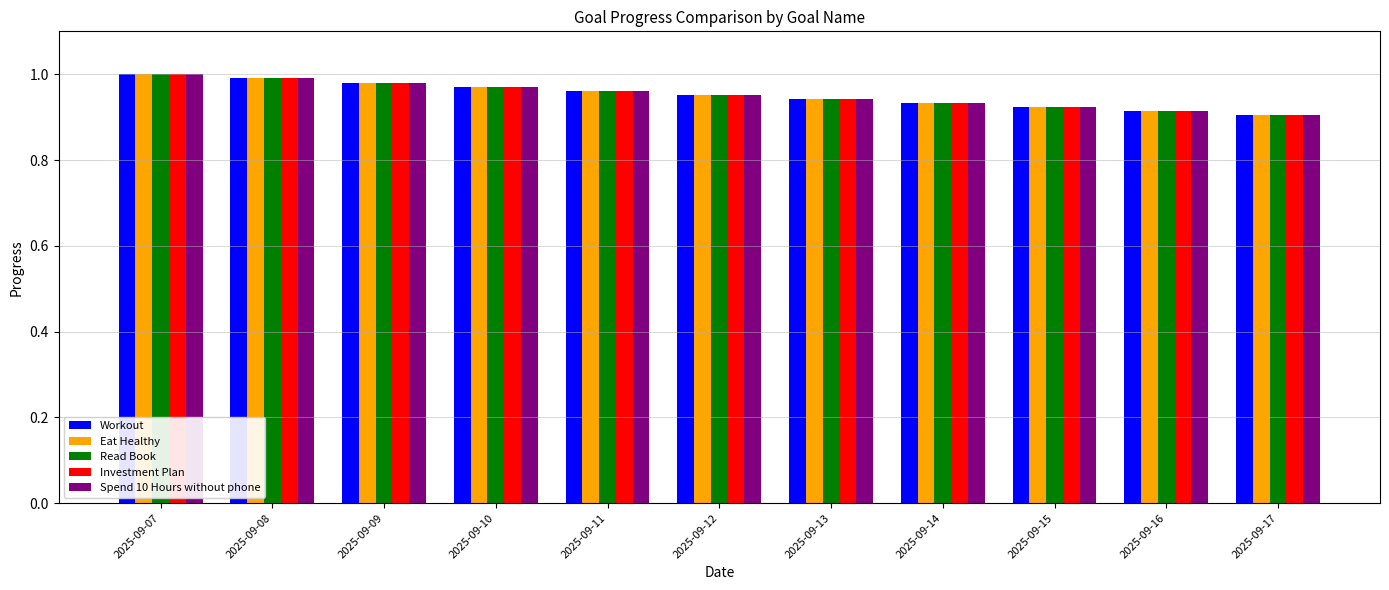

At which label does Read Book reach its peak?

2025-09-07